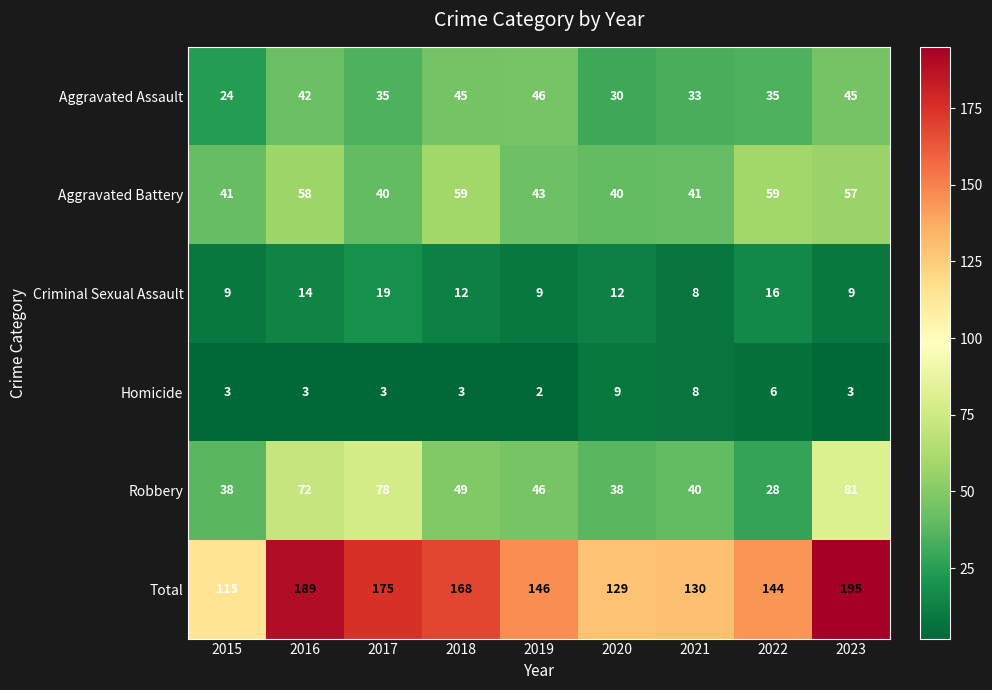

Which series has the largest total across all categories?

Total